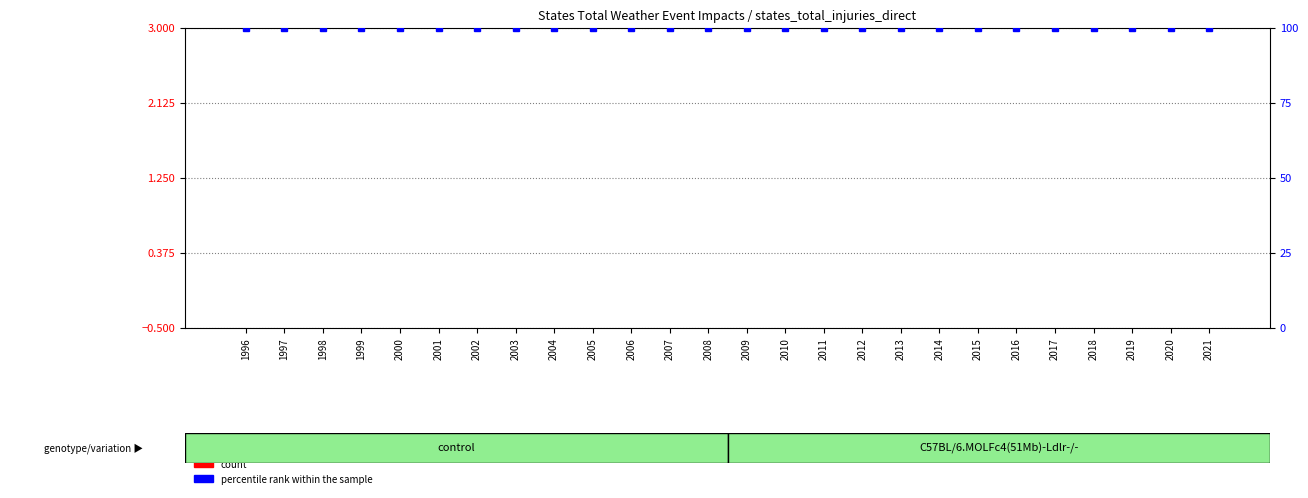

Which series has the largest total across all categories?

percentile rank within the sample